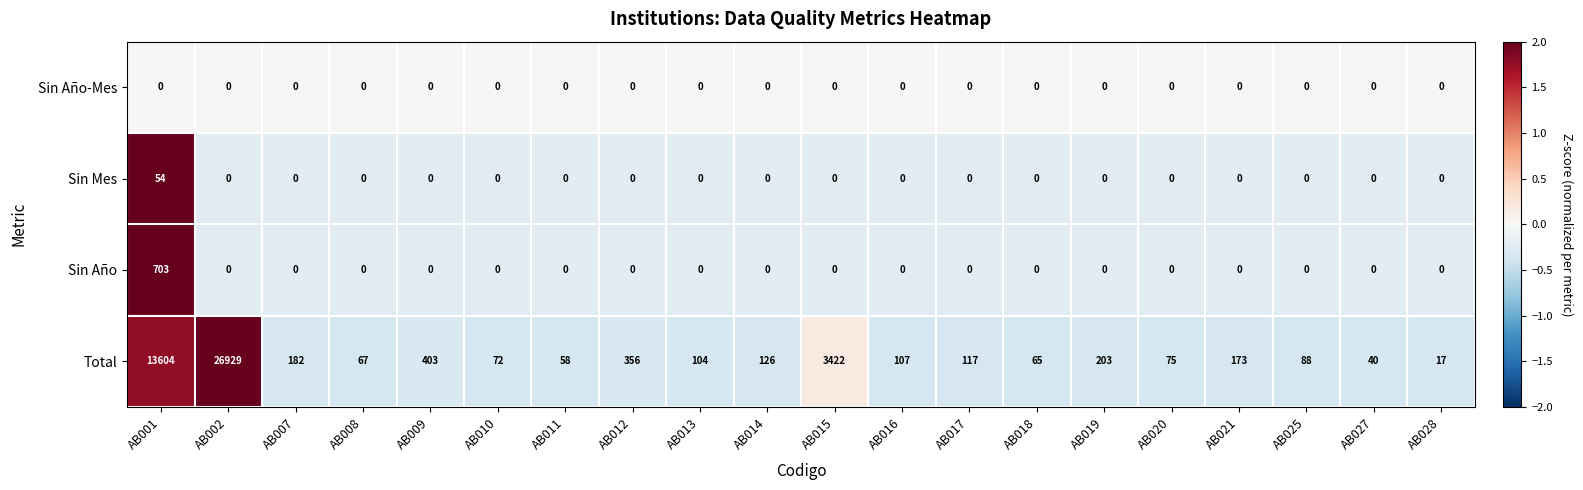

Where does the Total series first go above 117?

AB001